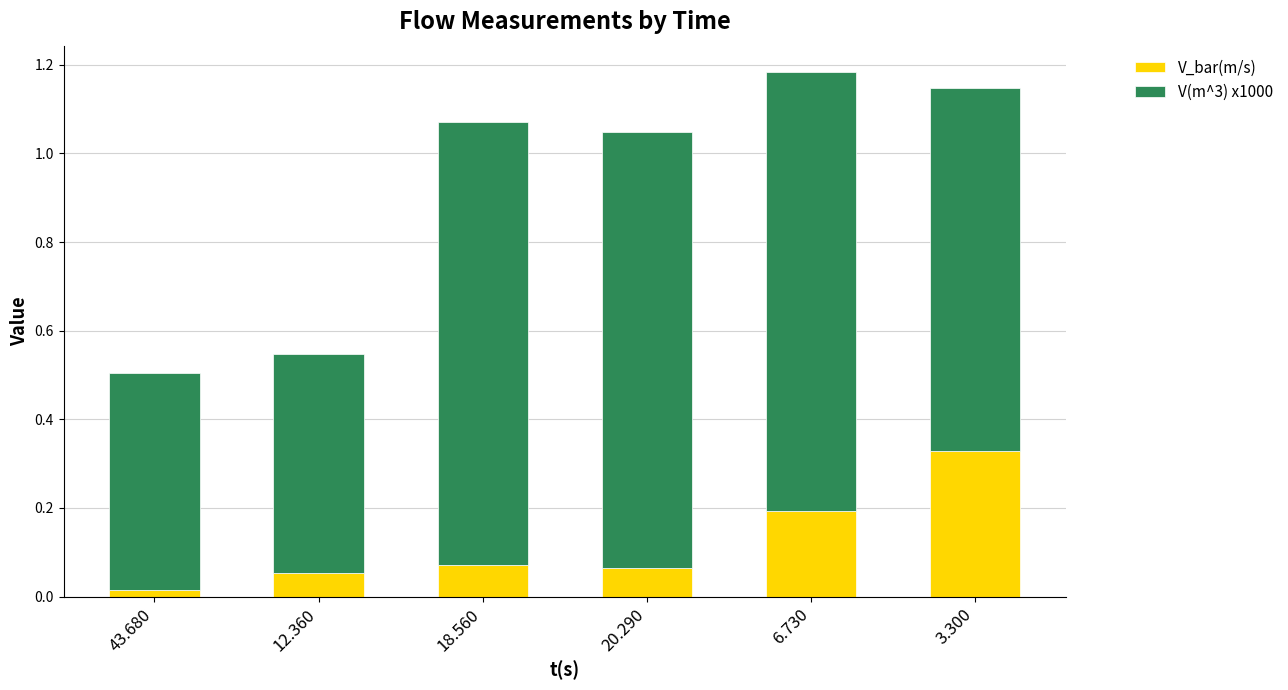

What is the total value across all series at 3.300?

1.1